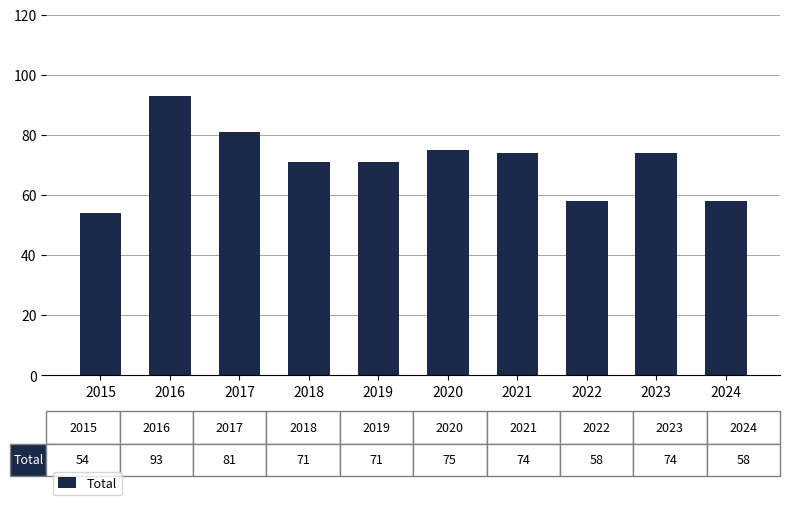

Reading left to right, list all the values displayed in this chart.

2015=54	2016=93	2017=81	2018=71	2019=71	2020=75	2021=74	2022=58	2023=74	2024=58